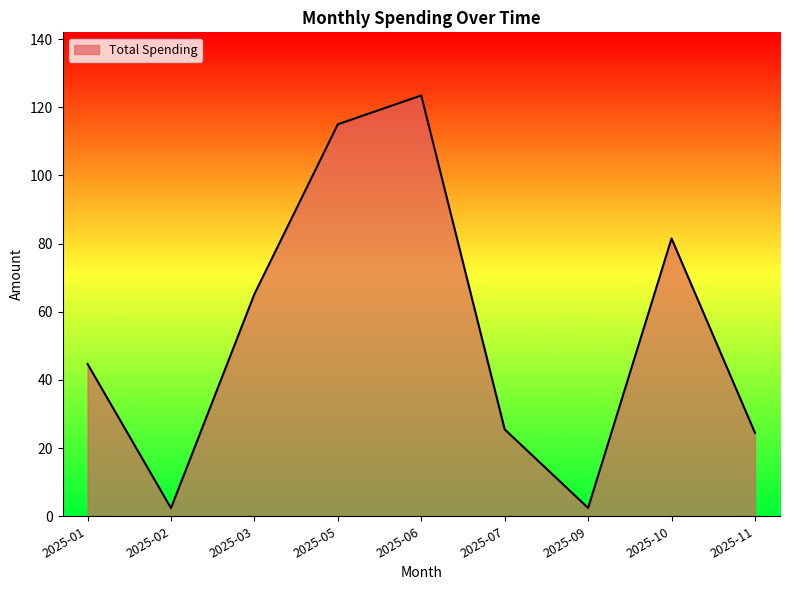

At which label does the data first exceed 44?

2025-01